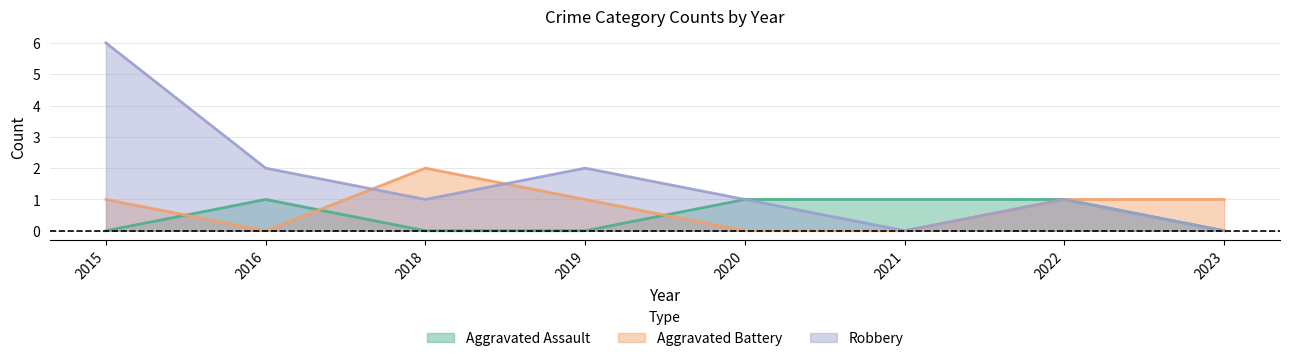

Reading left to right, transcribe all the data shown in this chart.

Aggravated Assault: 2015=0	2016=1	2018=0	2019=0	2020=1	2021=1	2022=1	2023=0
Aggravated Battery: 2015=1	2016=0	2018=2	2019=1	2020=0	2021=0	2022=1	2023=1
Robbery: 2015=6	2016=2	2018=1	2019=2	2020=1	2021=0	2022=1	2023=0